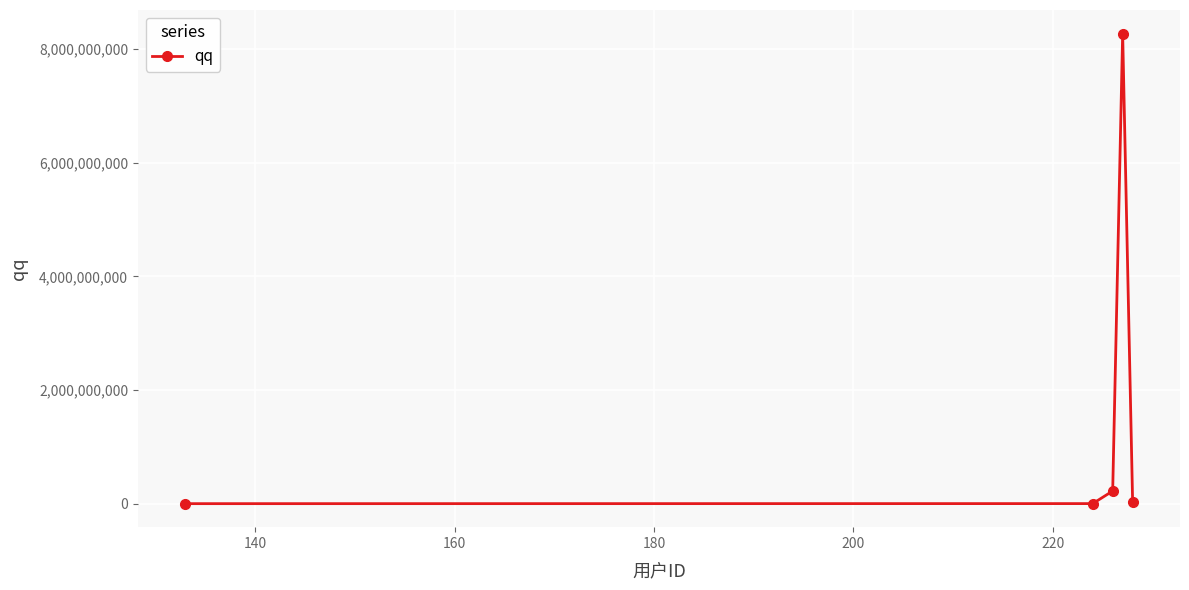

True or false: there are more than 1 points higher than both neighbors.

False